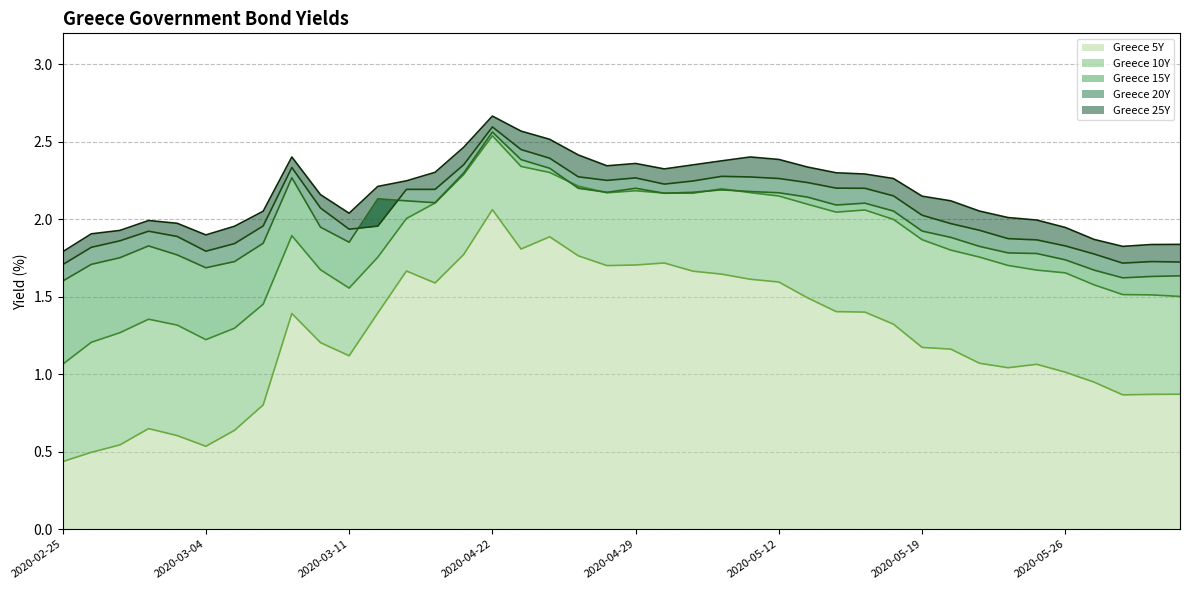

At 2020-05-19, list the series in order from largest to smallest.

Greece 25Y, Greece 20Y, Greece 15Y, Greece 10Y, Greece 5Y